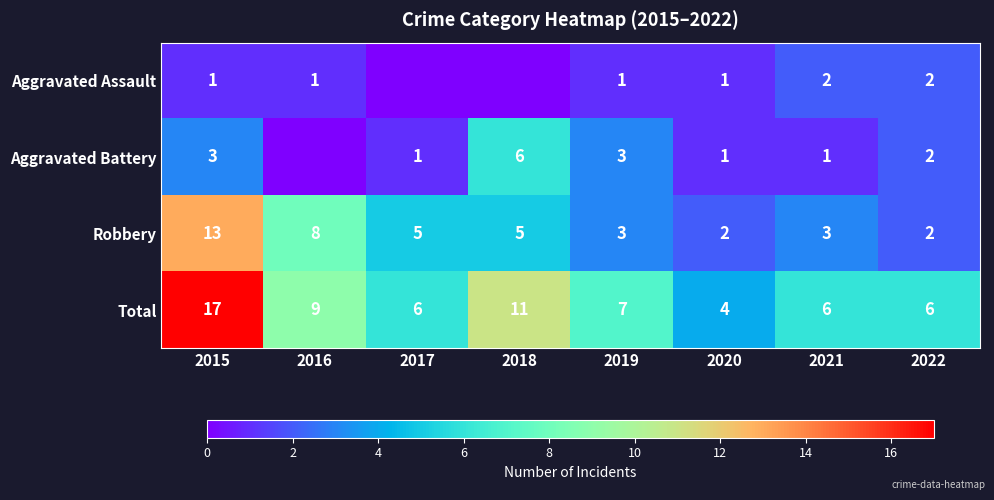

What is the sum of the Robbery values at 2022 and 2021?

5